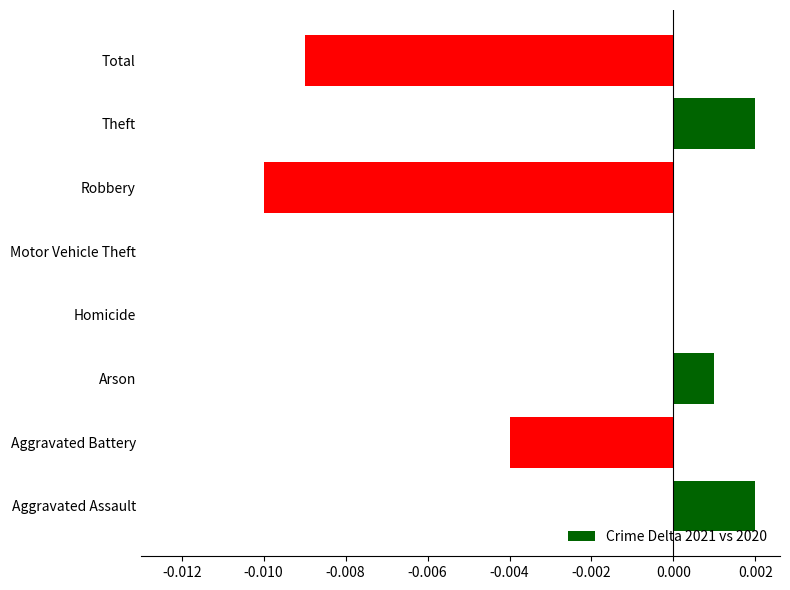

The value at Motor Vehicle Theft is 0.0. True or false?

True